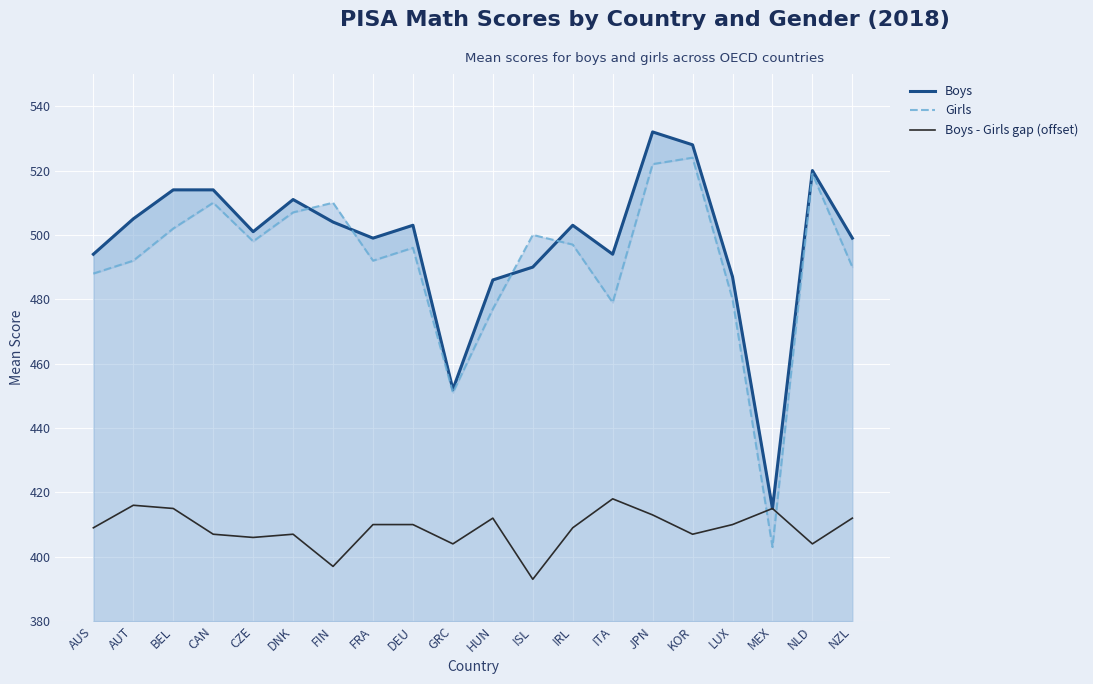

At how many categories does at least one series exceed 458?

18